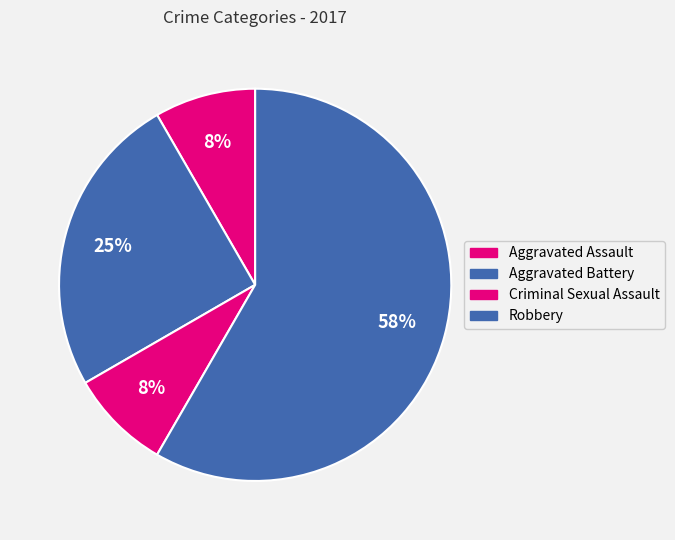

Which has a higher value, Robbery or Aggravated Assault?

Robbery